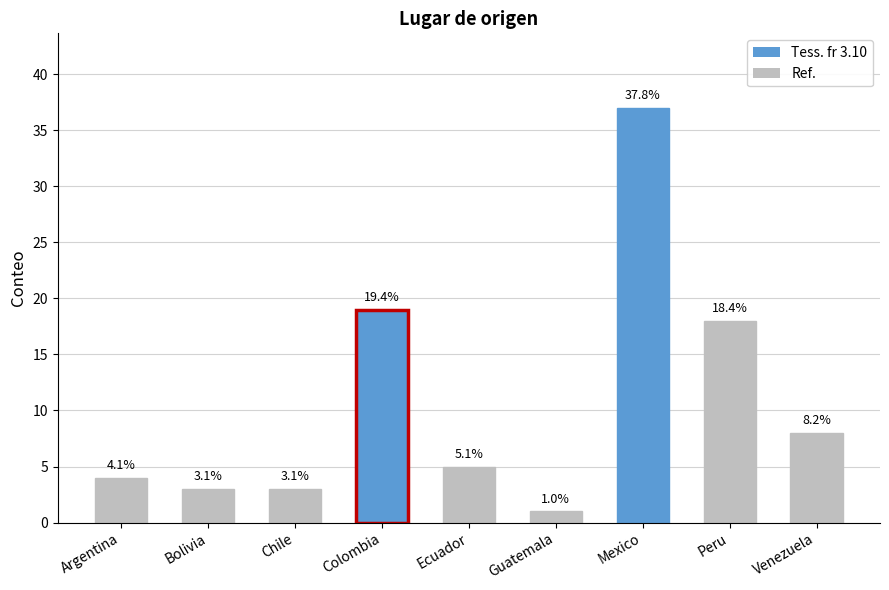

What is the label of the 6th bar from the left?

Guatemala